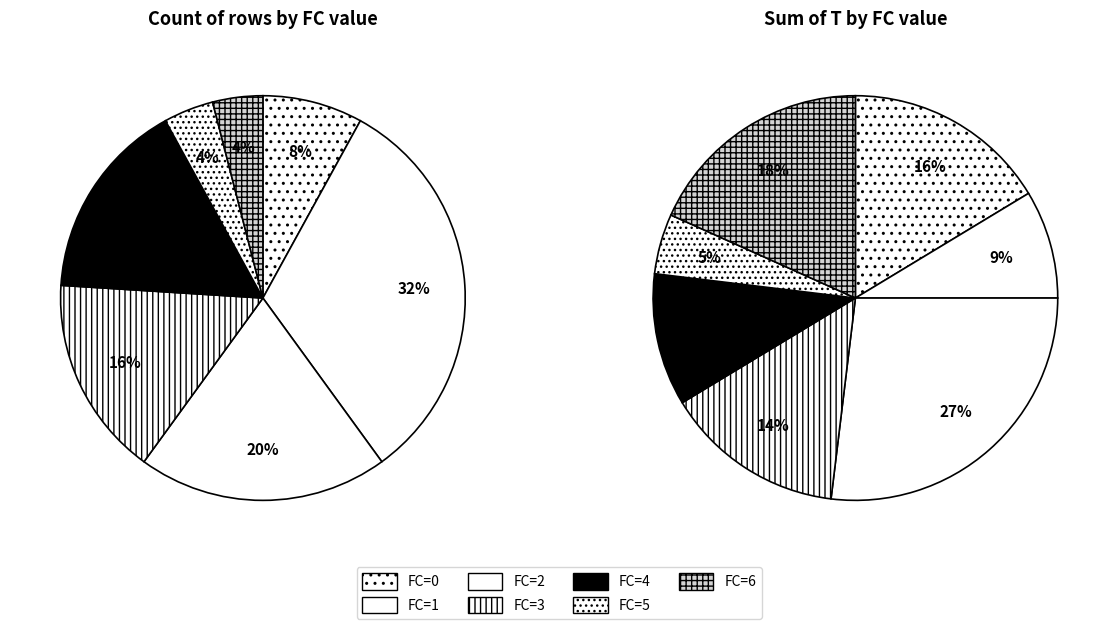

Count the number of slices in the pie.

7